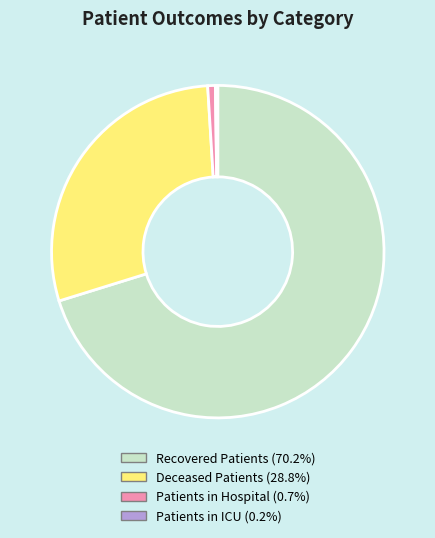

Which category accounts for the majority?

Recovered Patients